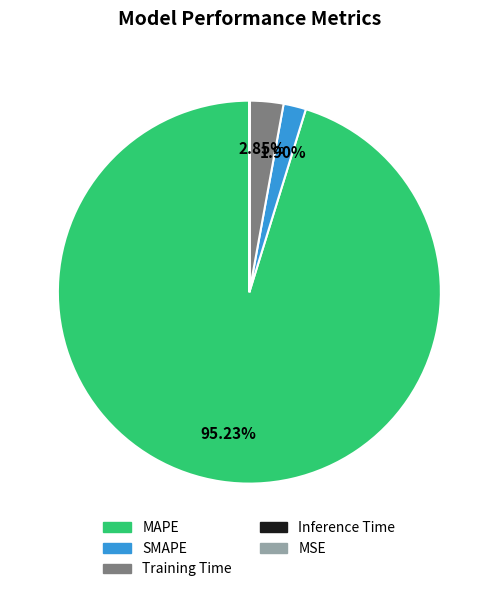

Which slice is the largest?

MAPE